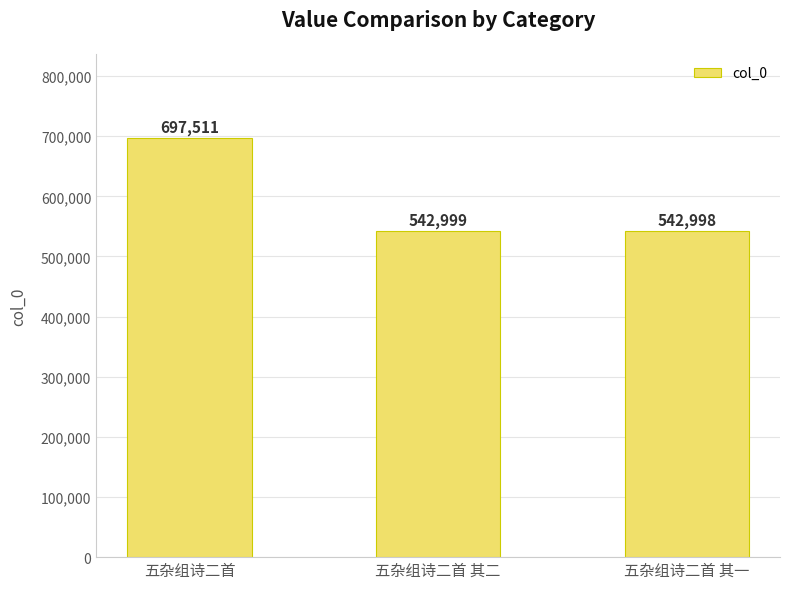

List the labels in order of value, smallest first.

五杂组诗二首 其一, 五杂组诗二首 其二, 五杂组诗二首